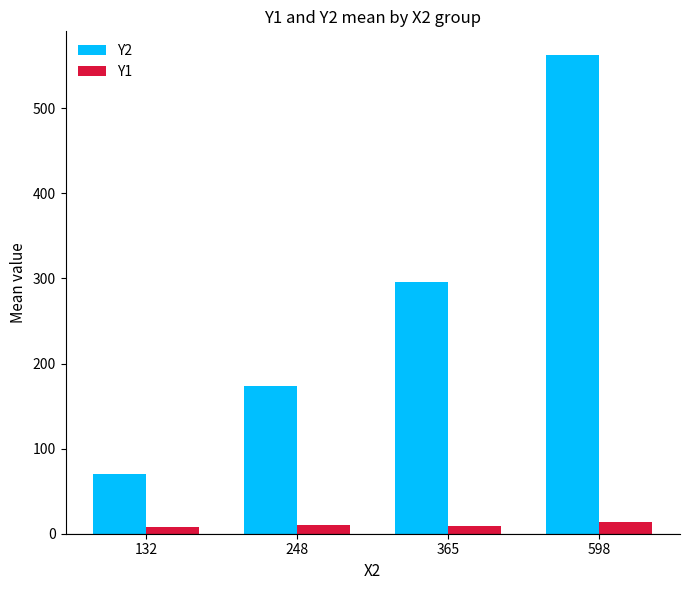

What is the average value of the Y1 series?

10.0